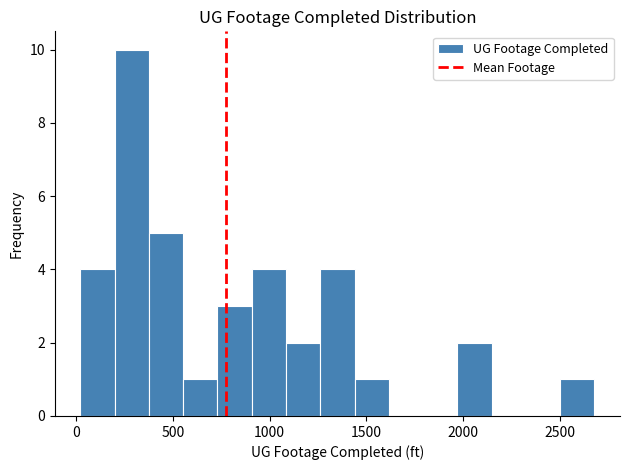

Around what value on the x-axis is the tallest bar? Give the approximate position of its centre, as read against the axis.

300